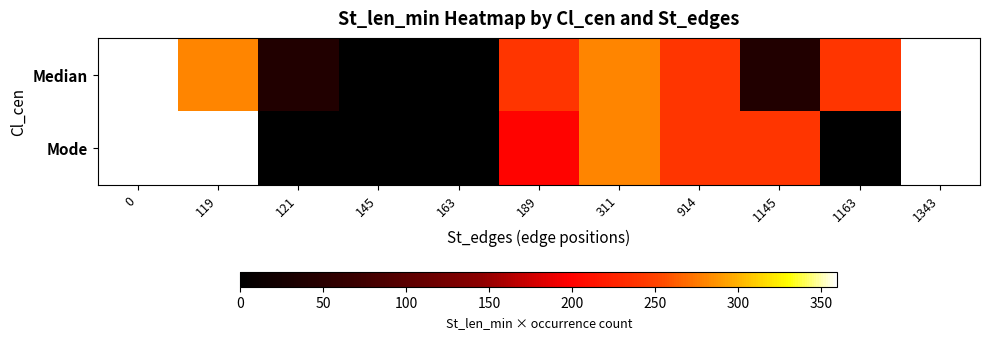

What is the difference between the highest and lowest values at 1163?

240